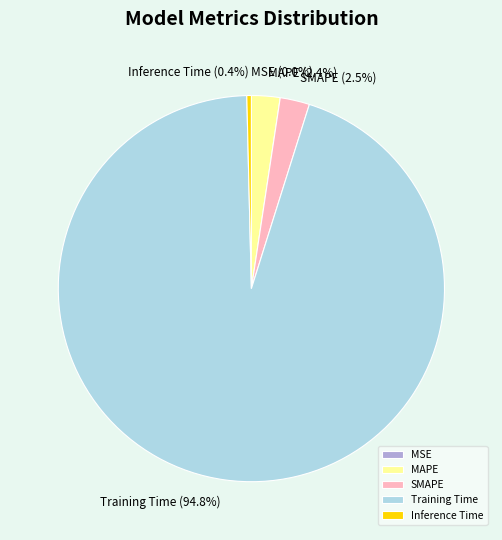

Combined, do Training Time and MAPE account for over 50%?

Yes